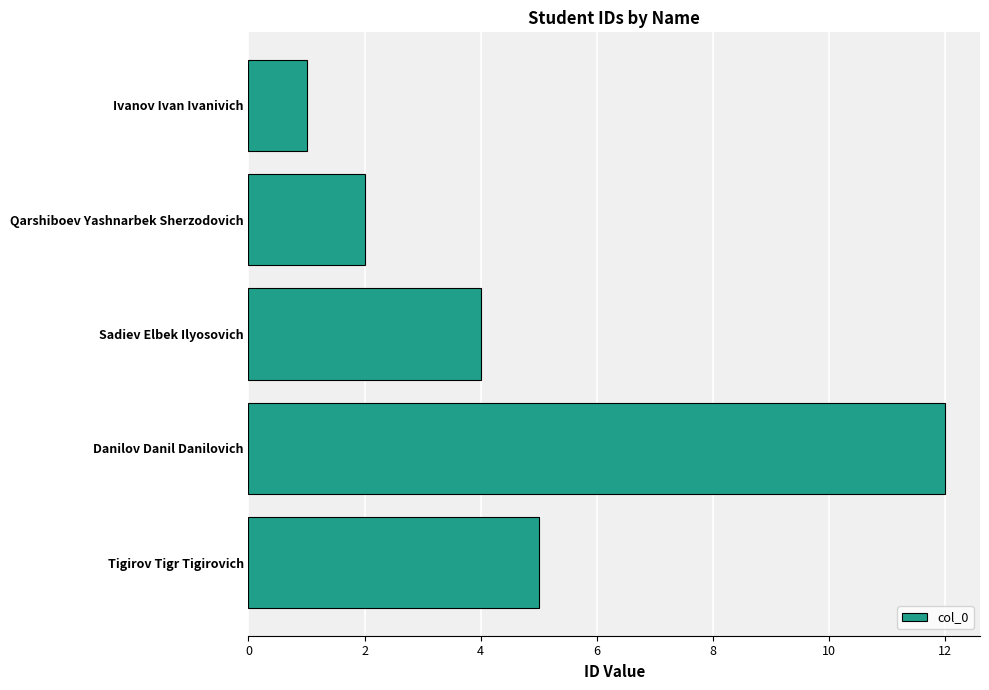

Does the chart contain stacked bars?

No